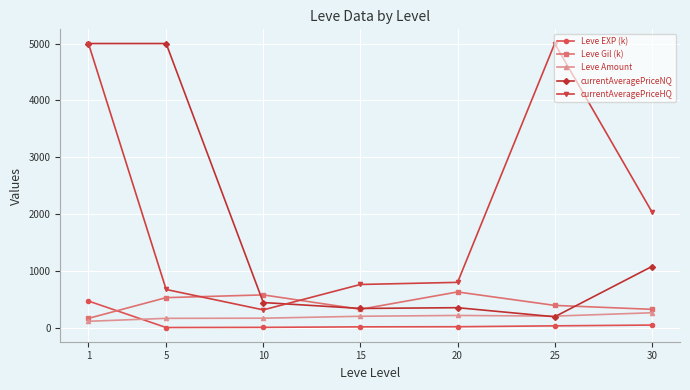

True or false: currentAveragePriceNQ and Leve EXP (k) cross at least once.

False